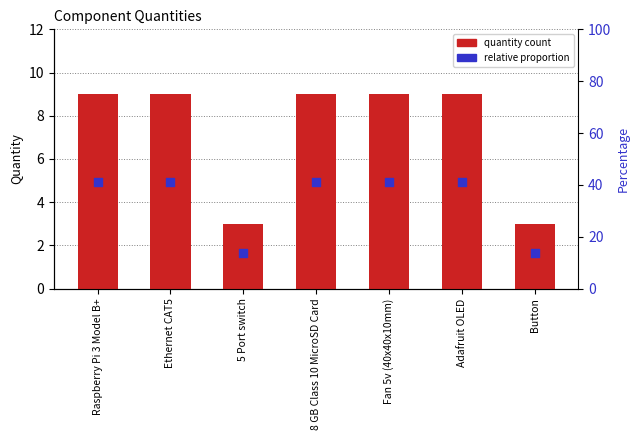

Between 8 GB Class 10 MicroSD Card and Raspberry Pi 3 Model B+, which is larger?

8 GB Class 10 MicroSD Card